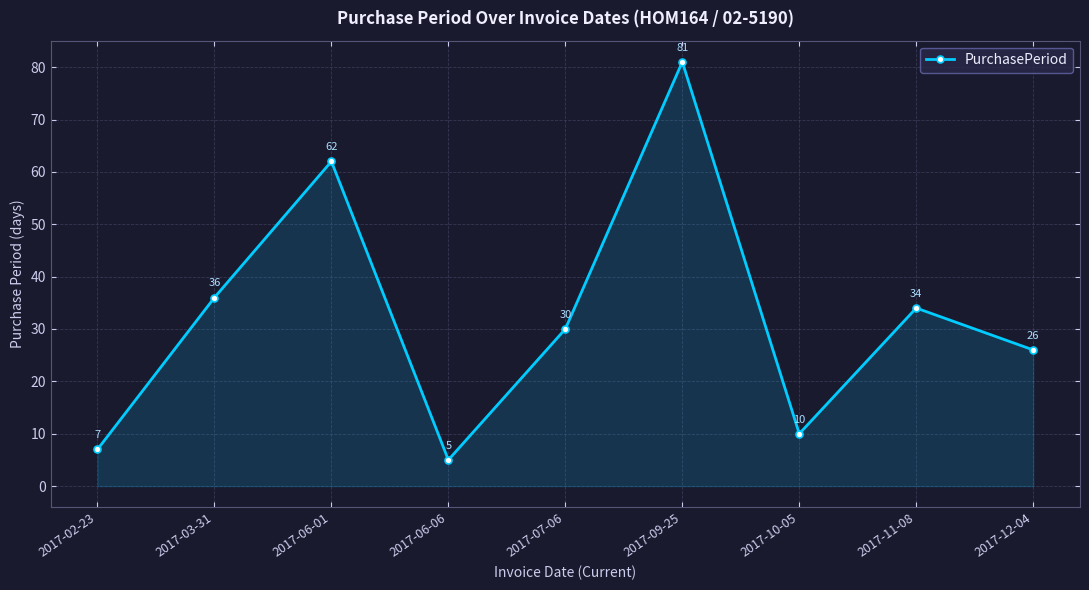

What is the value of the 7th point from the left?

10